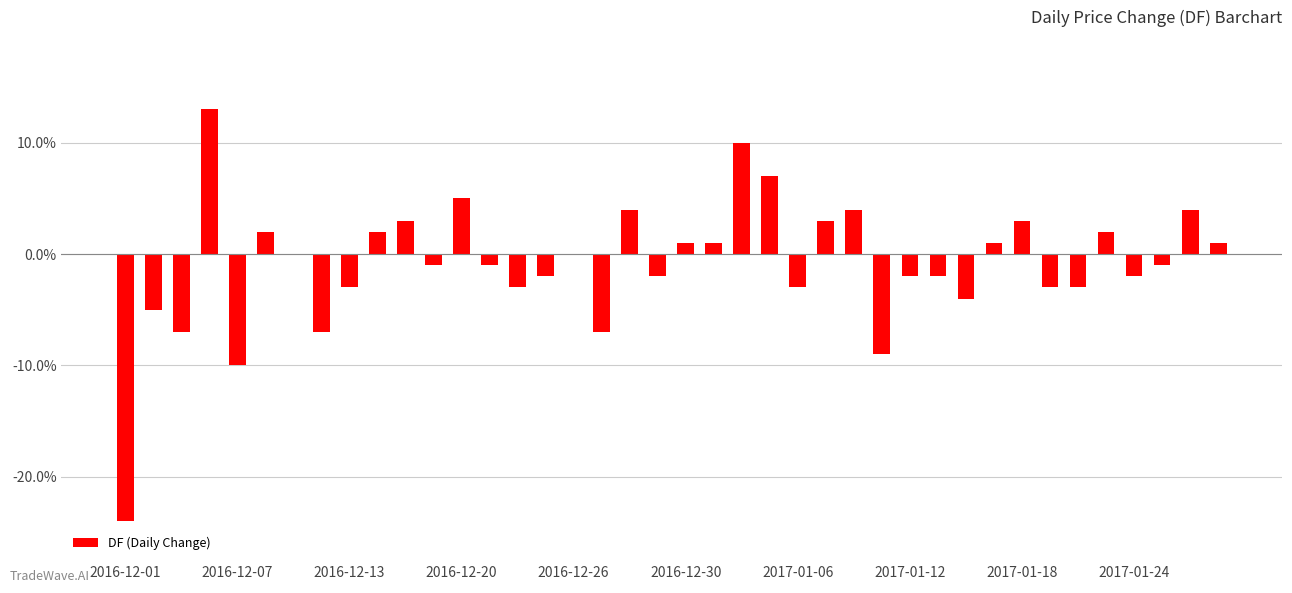

Does the chart contain stacked bars?

No